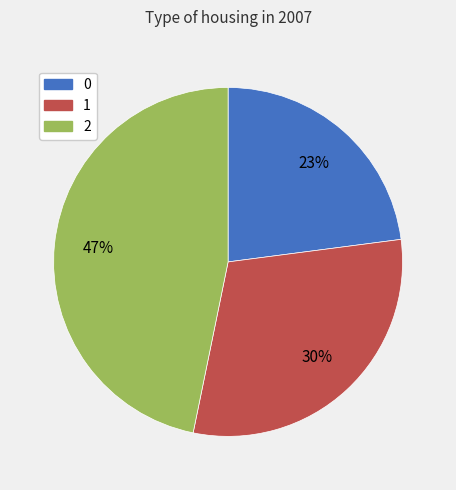

Count the number of slices in the pie.

3